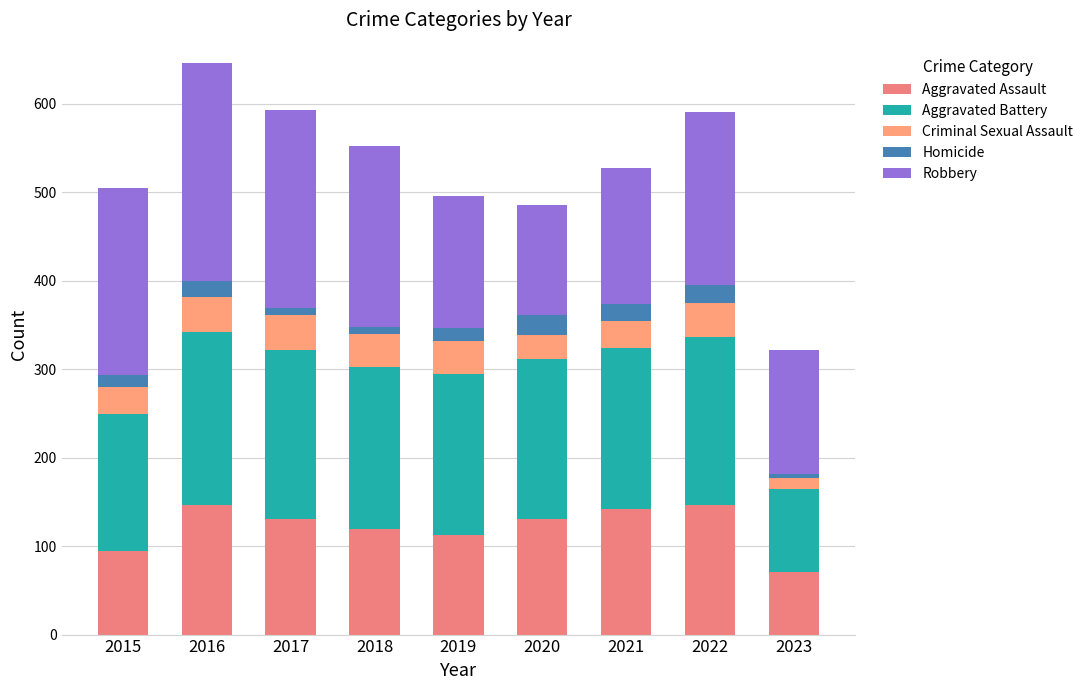

What is the sum of the Aggravated Battery values at 2017 and 2019?

373